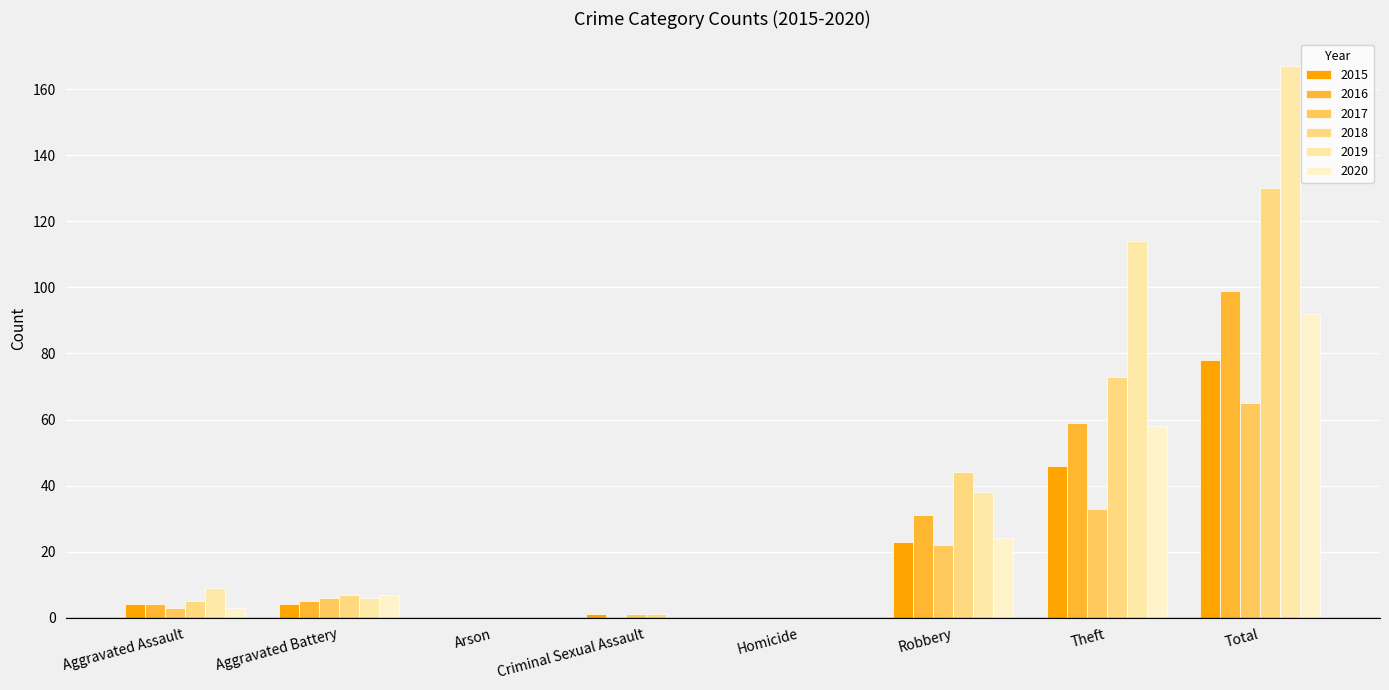

What is the greatest value displayed?

167